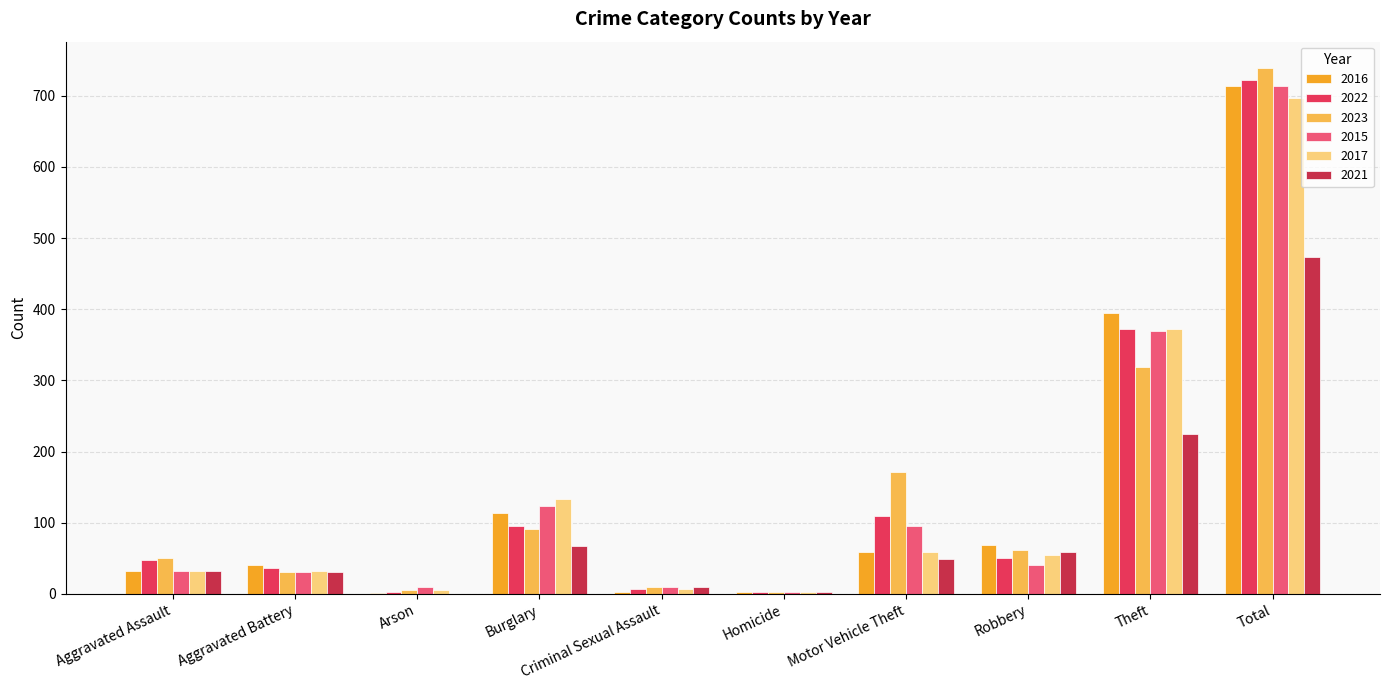

How many groups of bars are there?

10